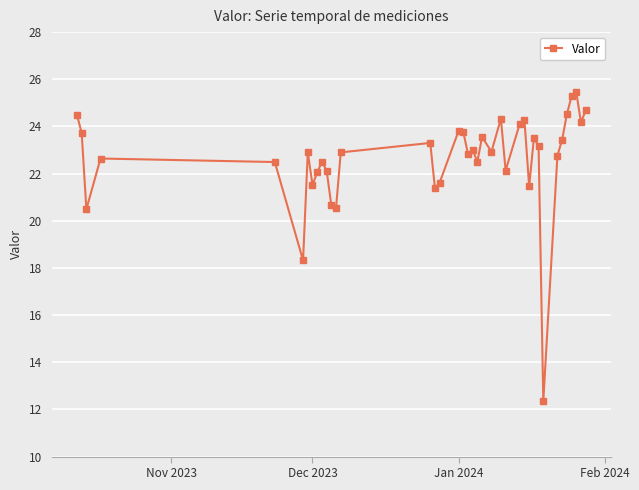

True or false: the data has more than 0 interior local peaks.

True